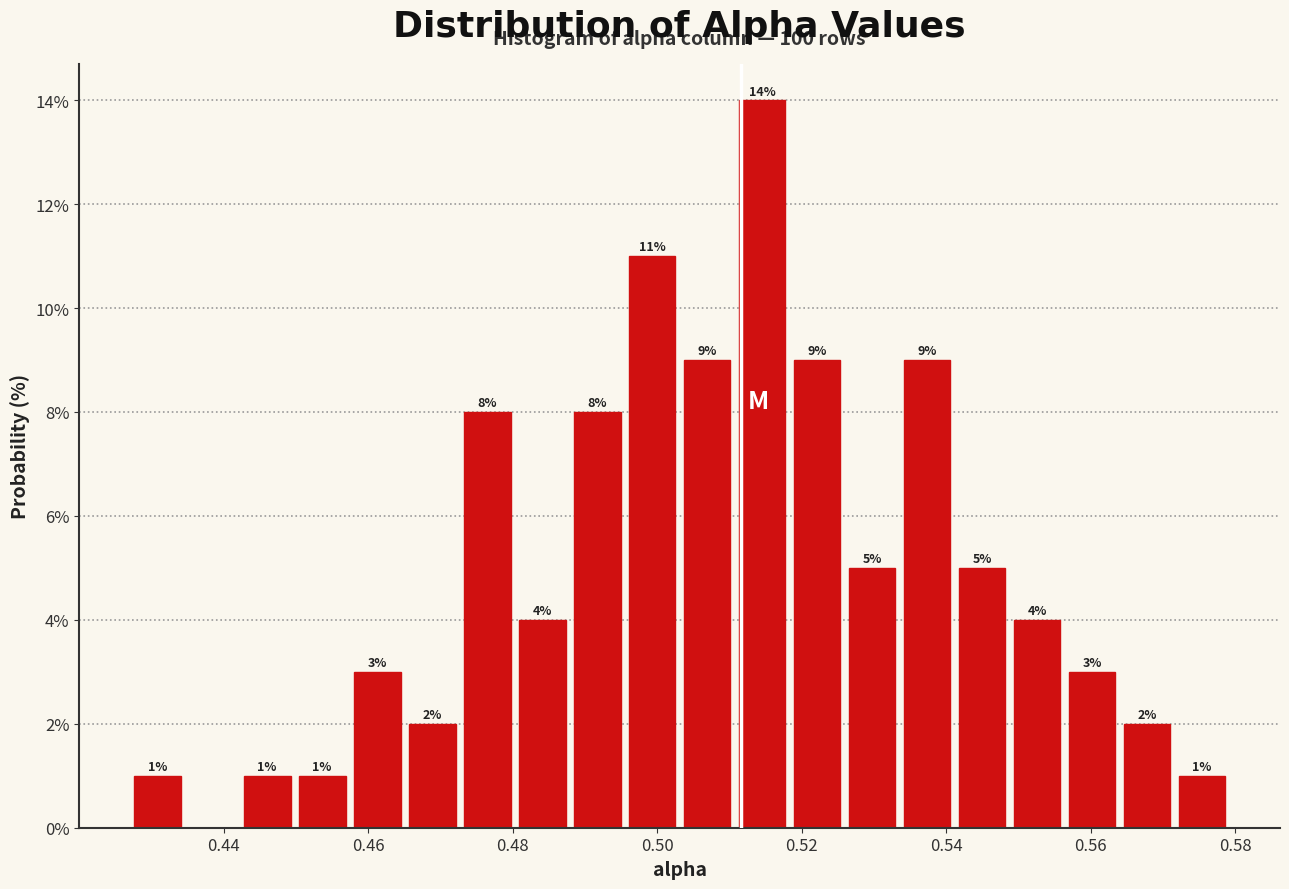

Around what value on the x-axis is the tallest bar? Give the approximate position of its centre, as read against the axis.

0.514